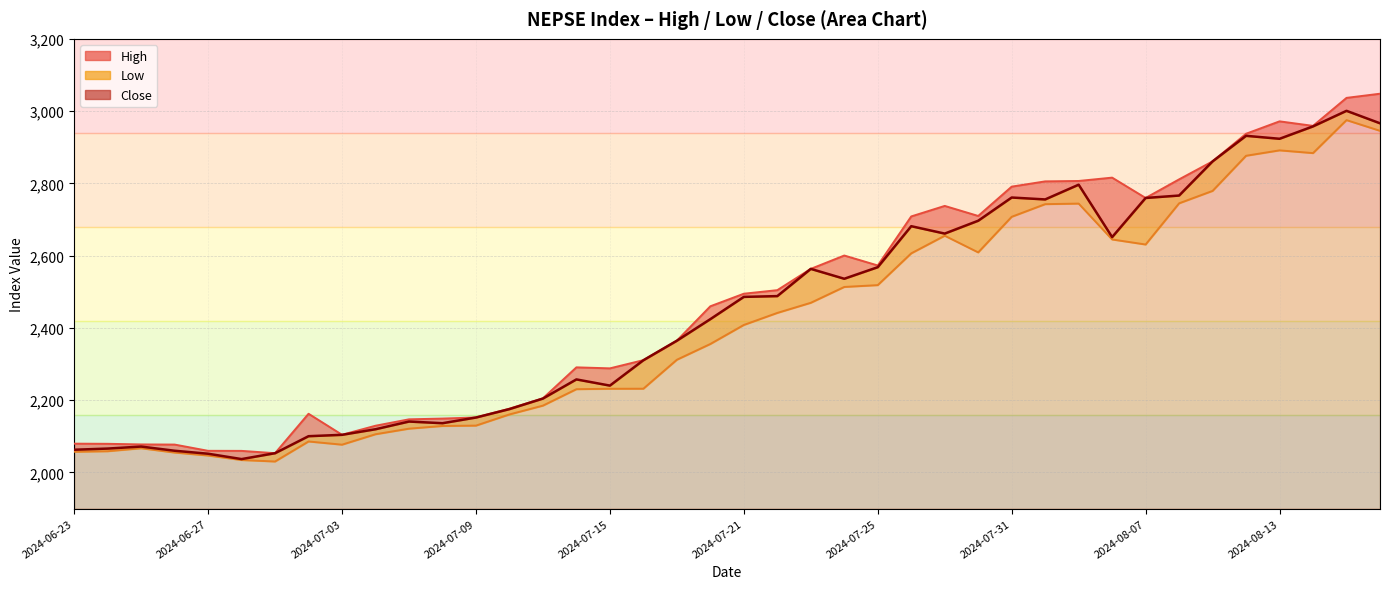

List the labels in order of Close value, smallest first.

2024-06-30, 2024-06-27, 2024-07-01, 2024-06-26, 2024-06-23, 2024-06-24, 2024-06-25, 2024-07-02, 2024-07-03, 2024-07-04, 2024-07-08, 2024-07-07, 2024-07-09, 2024-07-10, 2024-07-11, 2024-07-15, 2024-07-14, 2024-07-16, 2024-07-17, 2024-07-18, 2024-07-21, 2024-07-22, 2024-07-24, 2024-07-23, 2024-07-25, 2024-08-06, 2024-07-29, 2024-07-28, 2024-07-30, 2024-08-01, 2024-08-07, 2024-07-31, 2024-08-08, 2024-08-05, 2024-08-11, 2024-08-13, 2024-08-12, 2024-08-14, 2024-08-18, 2024-08-15